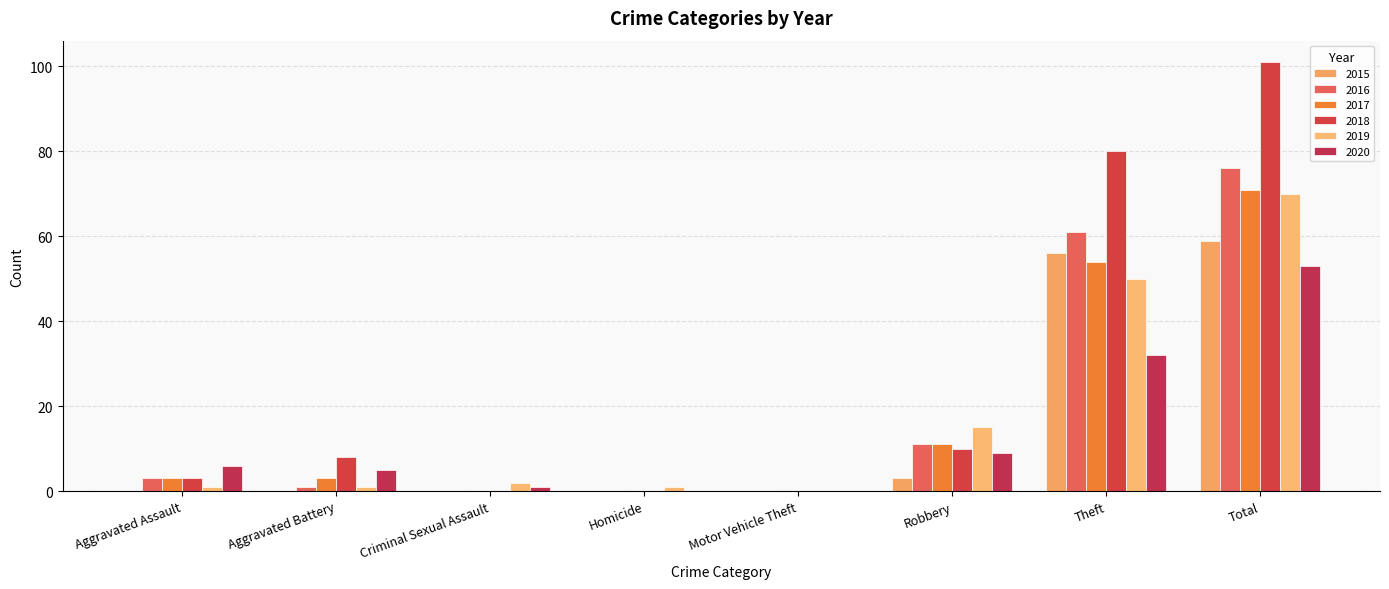

Are the bars horizontal?

No